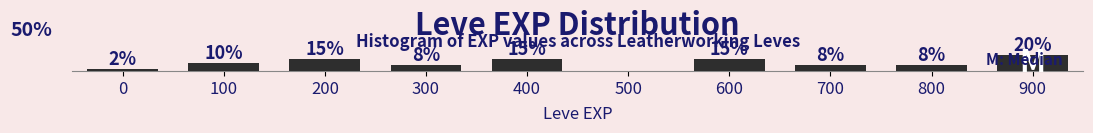

Are the bars horizontal?

No